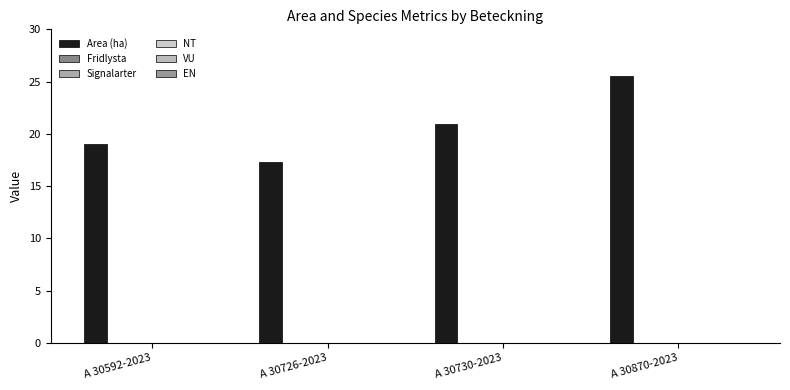

Reading right to left, what are all the values shown in this chart?

Area (ha): 25.5	20.9	17.3	19.0
Fridlysta: 0.0	0.0	0.0	0.0
Signalarter: 0.0	0.0	0.0	0.0
NT: 0.0	0.0	0.0	0.0
VU: 0.0	0.0	0.0	0.0
EN: 0.0	0.0	0.0	0.0